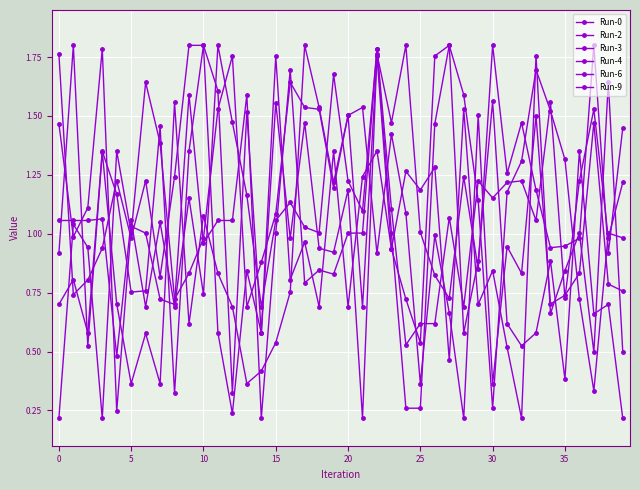

Reading right to left, what are all the values shown in this chart?

Run-0: 1.2	1.0	1.5	1.2	0.7	1.6	1.1	1.2	1.2	1.2	1.2	0.7	1.1	0.6	0.6	0.5	1.1	1.8	1.1	1.2	1.7	1.0	1.0	1.1	1.1	0.7	1.2	1.5	1.8	0.7	1.2	0.7	1.0	0.7	1.1	0.5	1.1	1.1	1.1	1.1
Run-2: 0.8	0.8	1.5	0.8	0.7	0.7	1.5	0.8	0.9	0.4	1.5	0.2	0.7	1.0	0.4	1.1	1.4	0.9	1.5	1.5	1.2	1.5	1.8	0.8	0.5	0.4	0.4	0.7	0.8	1.1	0.6	1.6	0.4	0.6	0.4	0.7	1.3	0.5	1.8	0.9
Run-3: 1.0	1.0	0.3	0.7	1.3	1.5	1.7	1.3	1.2	0.3	1.1	1.6	1.8	1.5	0.3	0.3	1.0	1.8	1.0	1.0	0.8	0.8	0.8	1.7	1.0	0.2	1.6	1.1	1.1	1.0	1.6	0.7	0.7	1.0	1.0	0.2	1.8	1.1	1.0	1.5
Run-4: 0.2	0.7	0.7	1.4	0.4	0.9	0.6	0.5	0.6	1.6	0.9	0.6	1.8	1.8	0.5	0.7	0.9	1.4	1.2	0.7	1.4	0.7	1.0	0.8	1.8	0.6	0.8	0.2	0.6	1.8	1.4	0.3	1.5	0.8	0.8	1.2	1.4	0.6	0.8	0.7
Run-6: 0.5	1.6	0.5	1.0	0.8	0.7	1.8	0.2	0.5	0.8	0.7	1.5	0.5	1.3	1.2	1.3	0.9	1.8	0.7	1.5	1.2	1.5	1.5	1.6	1.1	0.9	0.7	1.8	1.5	1.0	0.8	0.7	1.4	1.6	1.0	1.4	0.2	0.9	1.0	0.2
Run-9: 1.4	0.9	1.8	1.0	0.9	0.9	1.2	1.5	1.3	1.8	0.9	1.2	0.7	0.8	1.0	1.8	1.5	1.8	0.2	1.2	0.9	0.9	1.5	1.0	1.6	0.6	1.5	0.3	1.6	1.8	1.8	1.2	0.8	1.2	1.0	1.2	0.9	0.8	0.7	1.8